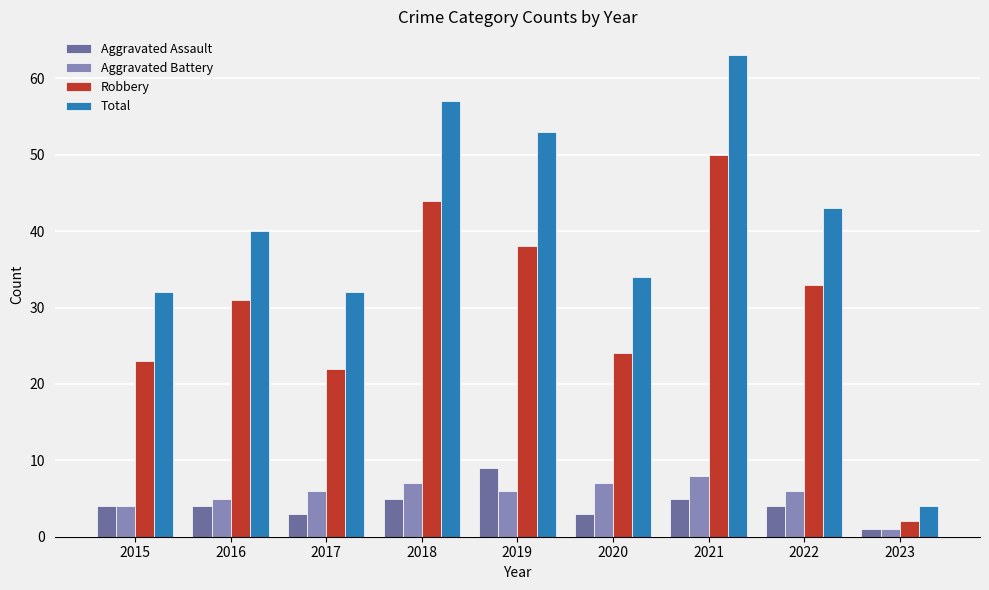

What is the difference between the second highest and minimum values in the Robbery series?

42